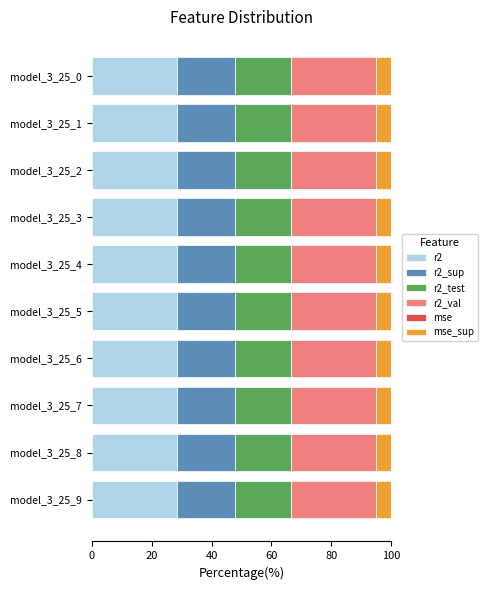

The r2 series shows 14.1 at model_3_25_8. True or false?

False